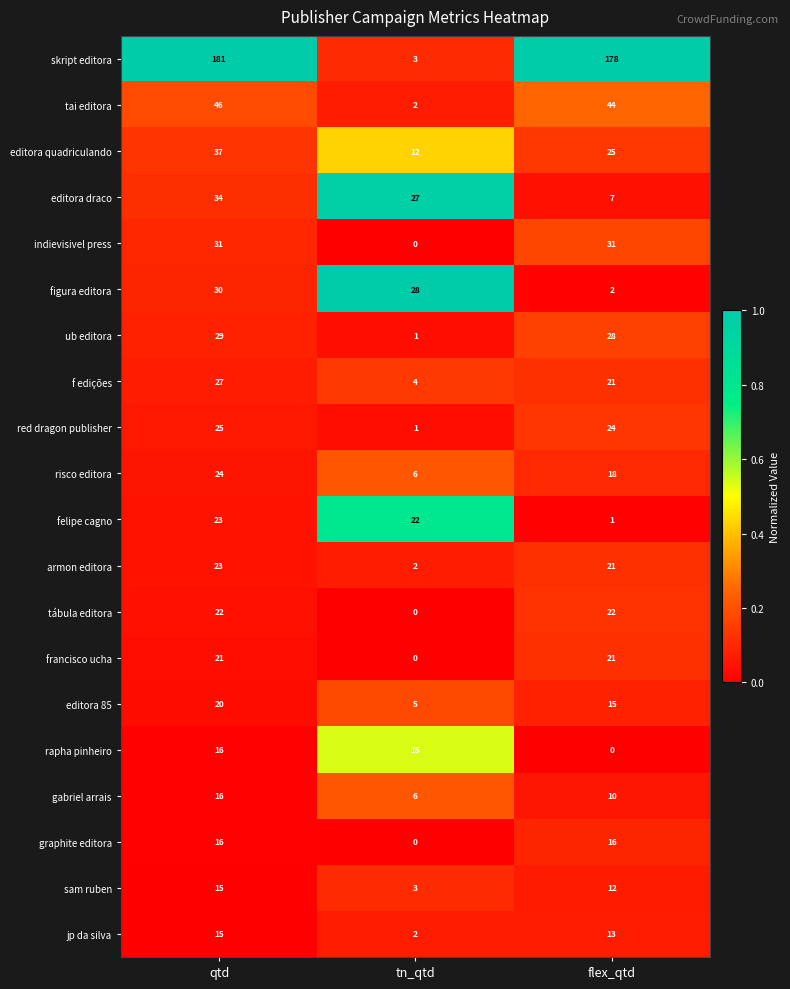

Is the value of sam ruben at qtd greater than the value of editora quadriculando at flex_qtd?

No